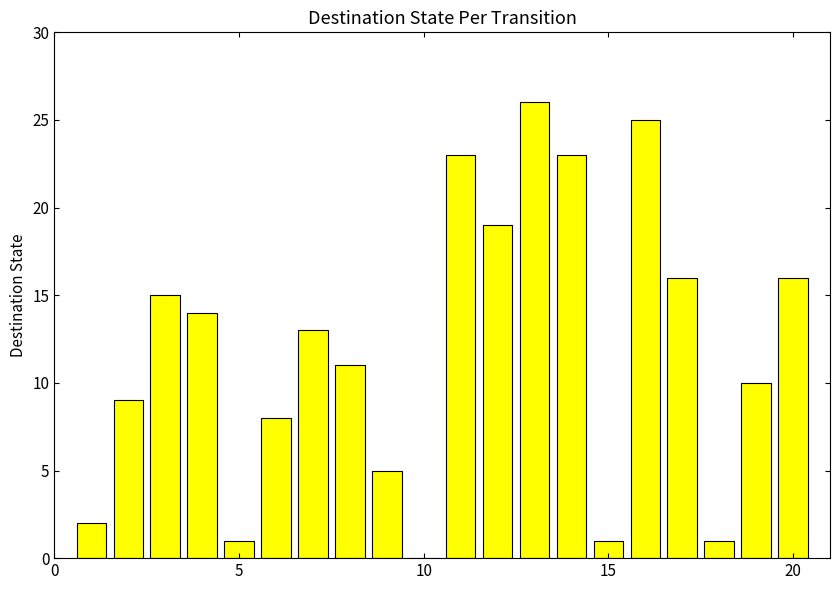

What is the maximum value shown in the chart?

26